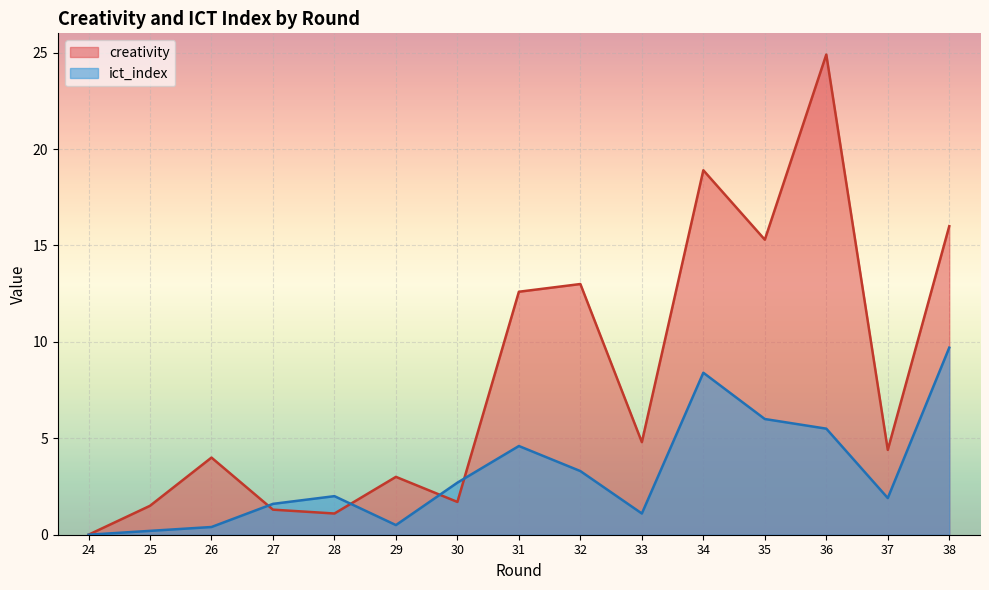

Is the value of ict_index at 27 greater than the value of creativity at 37?

No